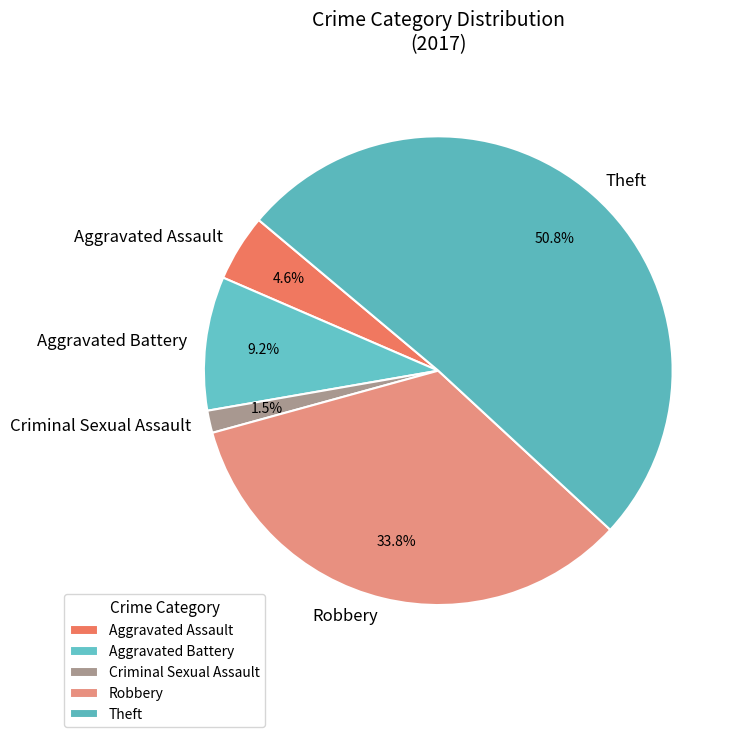

How many slices are in this pie chart?

5